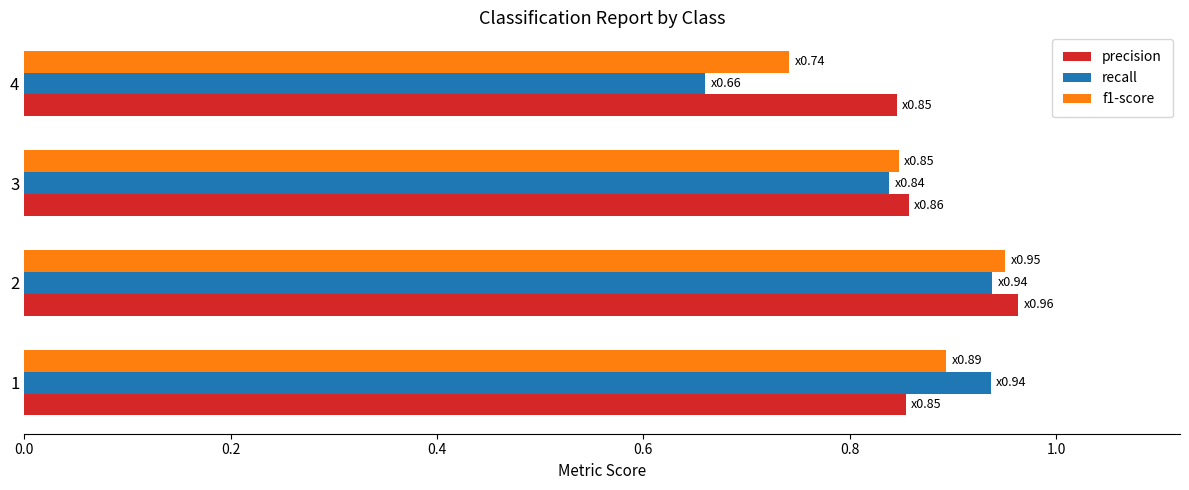

How many data points does each series have?

4